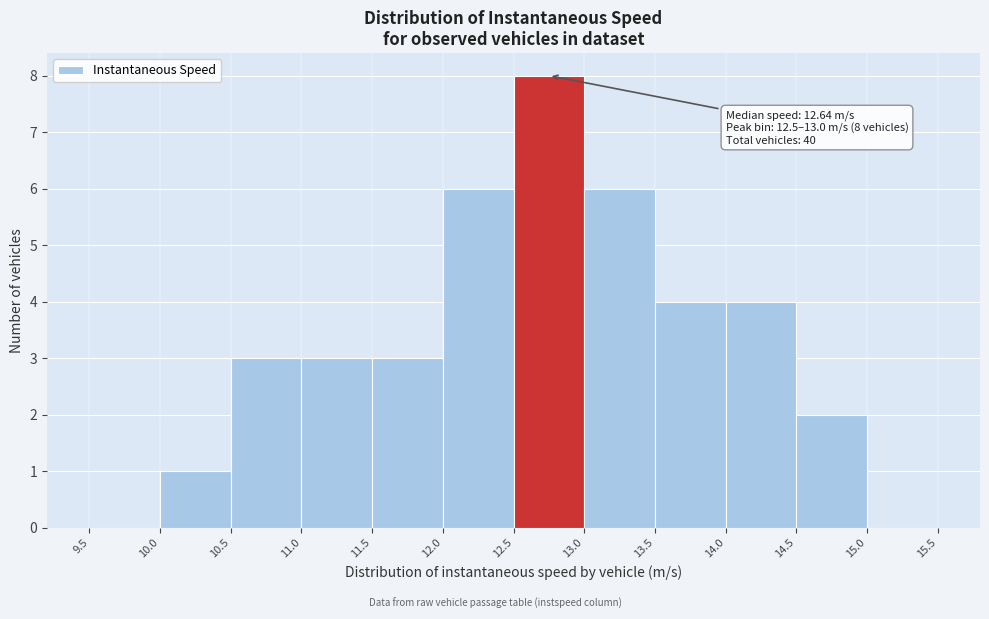

Which range on the x-axis has the tallest bar?

12.5 to 13.0